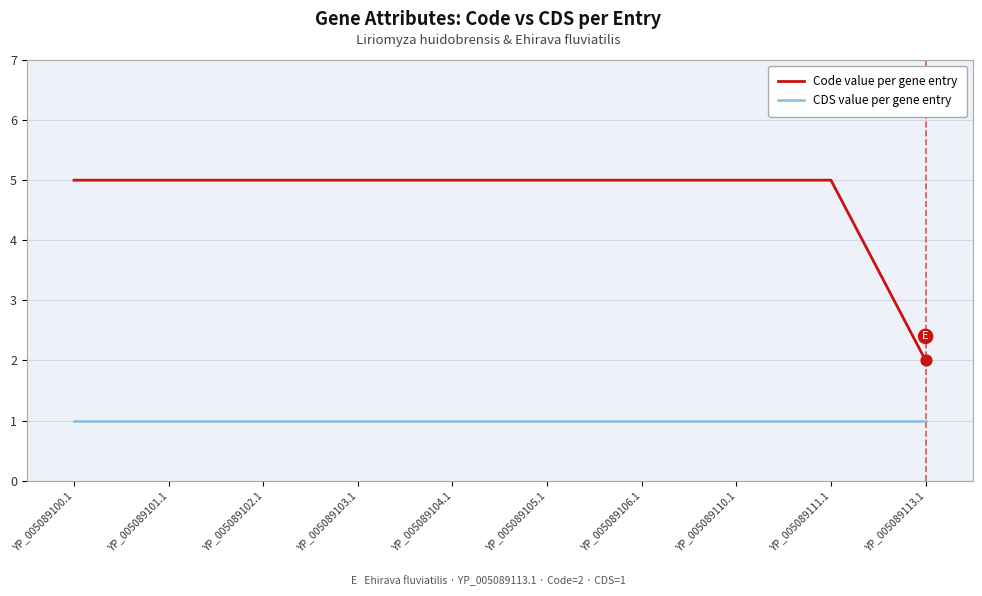

Which series has the largest total across all categories?

Code value per gene entry